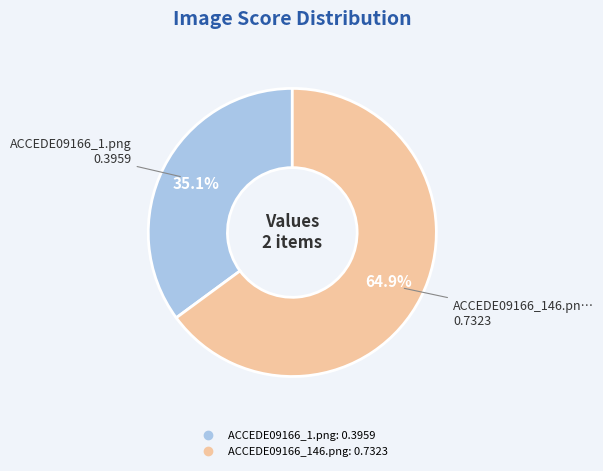

To the nearest percent, what percentage of the pie is ACCEDE09166_1.png?

35%